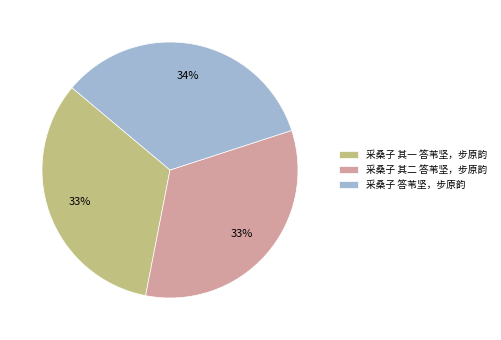

True or false: 采桑子 其二 答苇坚，步原韵 accounts for 44% of the total.

False